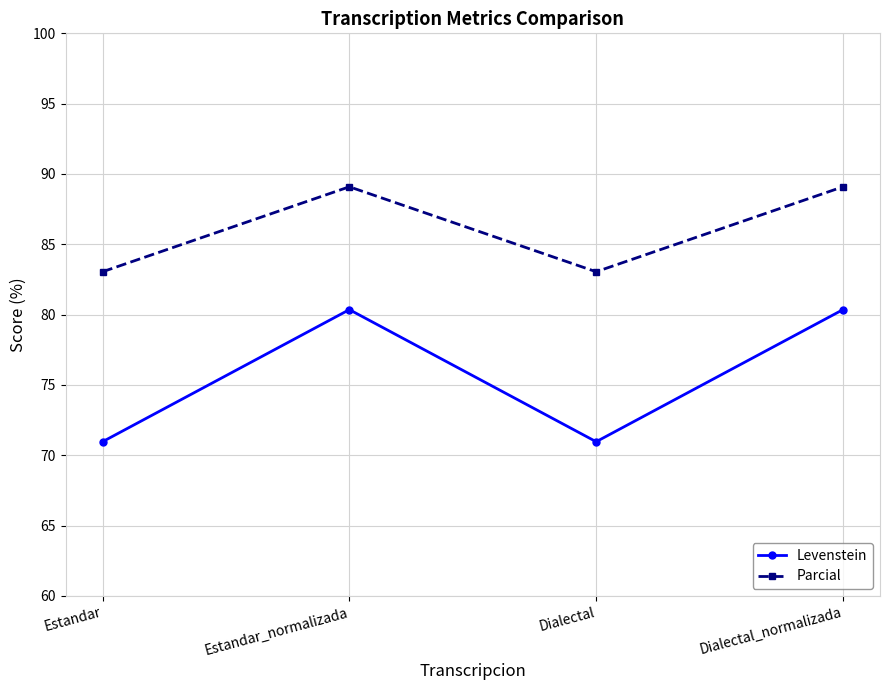

True or false: Levenstein and Parcial intersect in this chart.

False